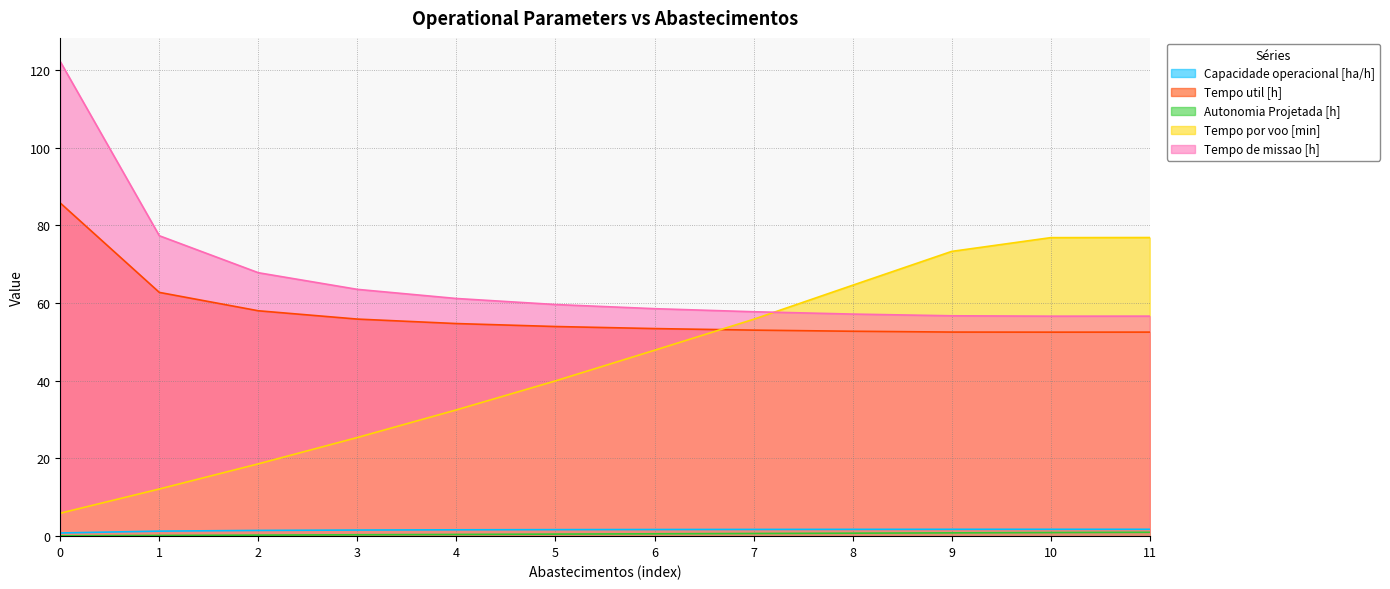

True or false: Autonomia Projetada [h] has more than 1 interior local peaks.

False